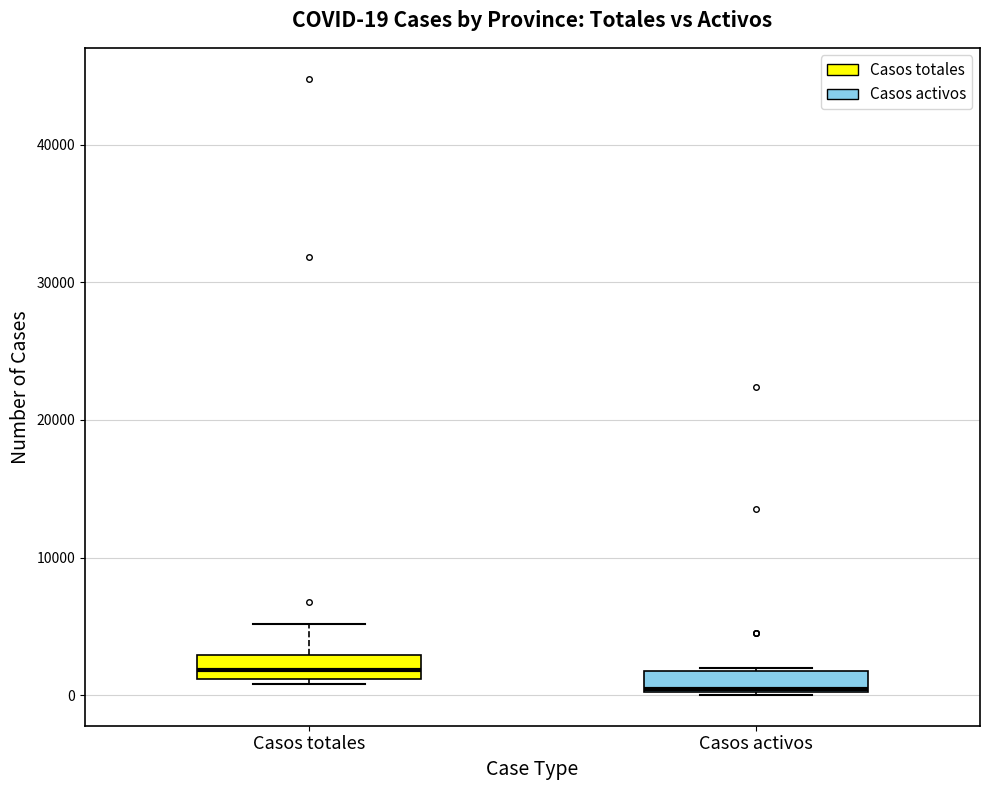

Which box's median line is the lowest?

Casos activos